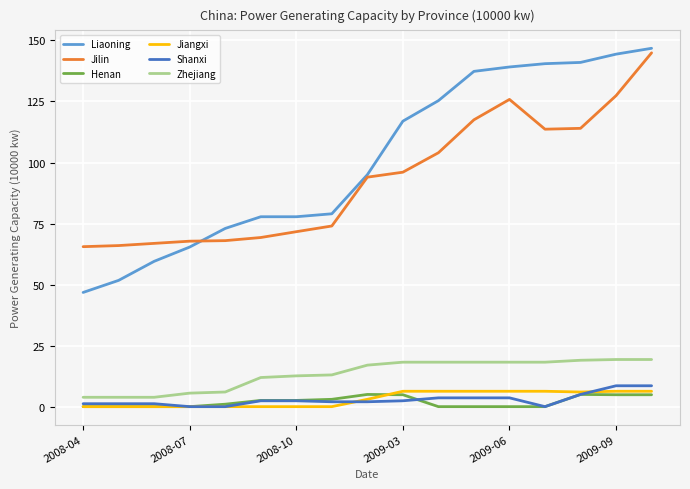

What is the greatest value displayed?

146.8